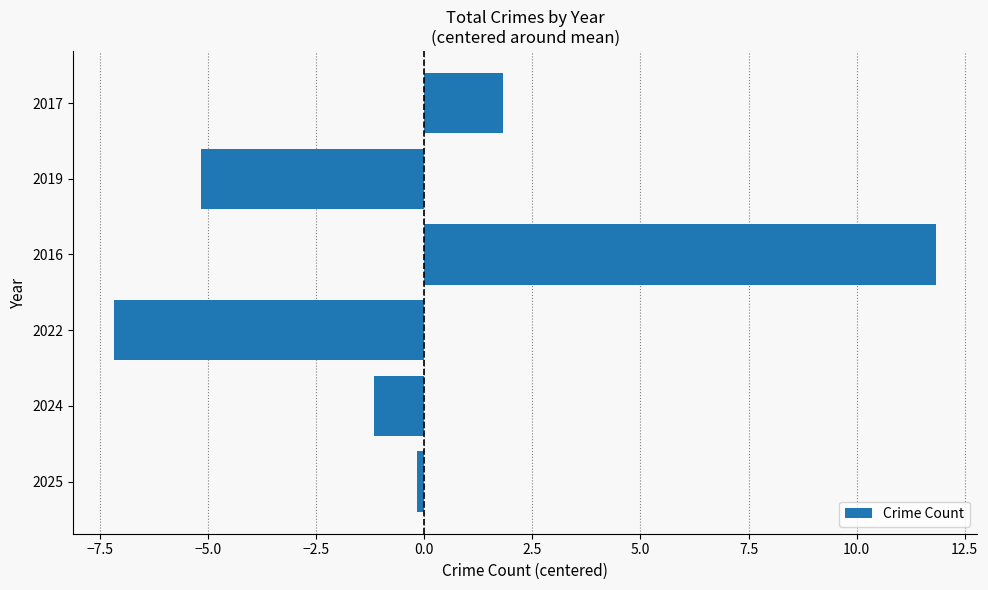

Are the bars grouped side by side (vs. stacked)?

No